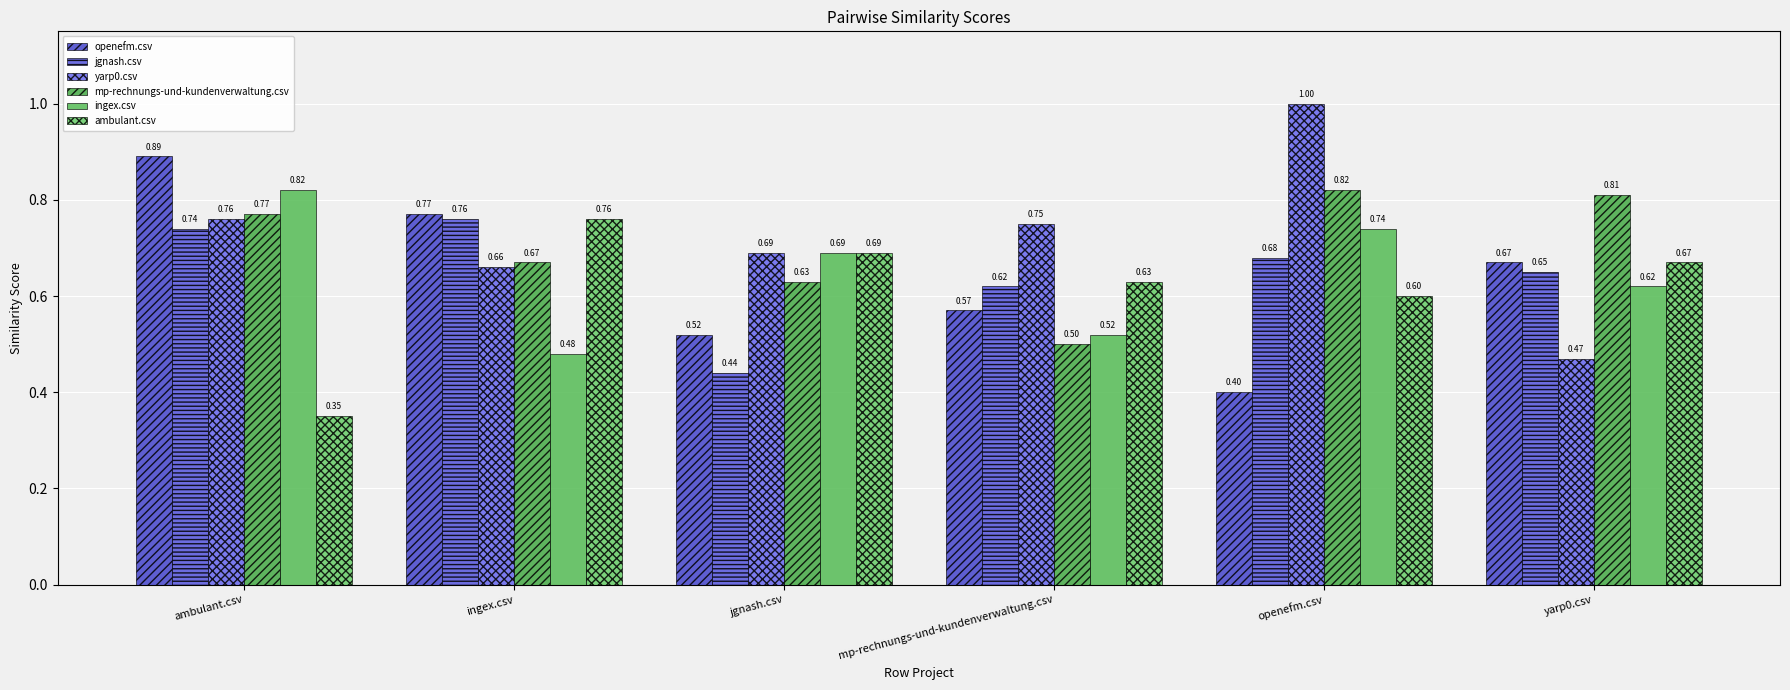

How many bars are there in each group?

6